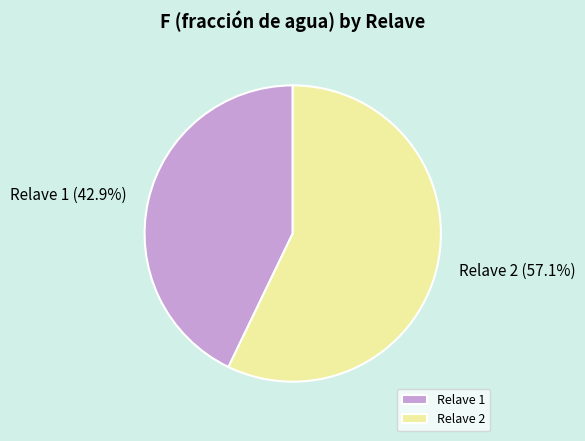

Is it true that Relave 2 is 66% of the pie?

False